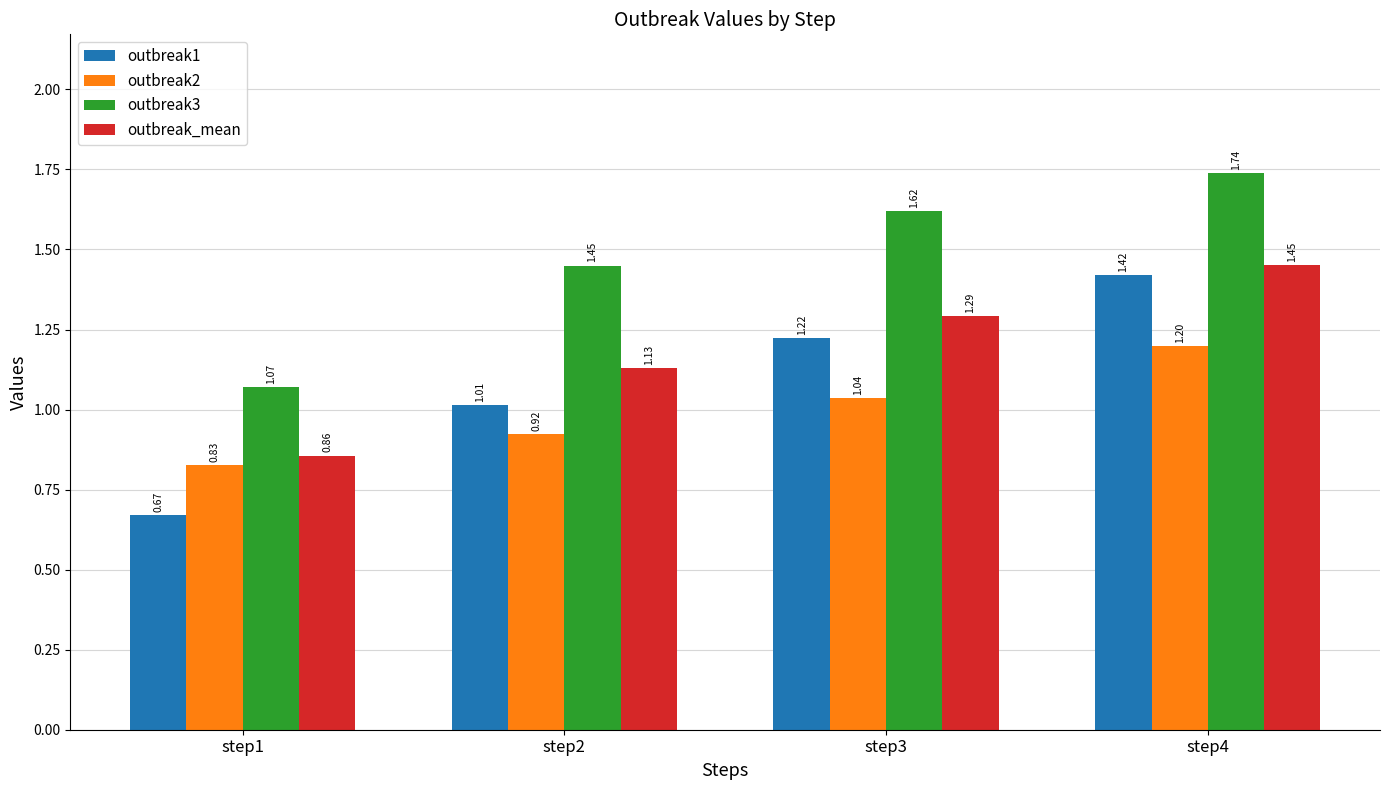

What is the difference between the highest and lowest values at step1?

0.4